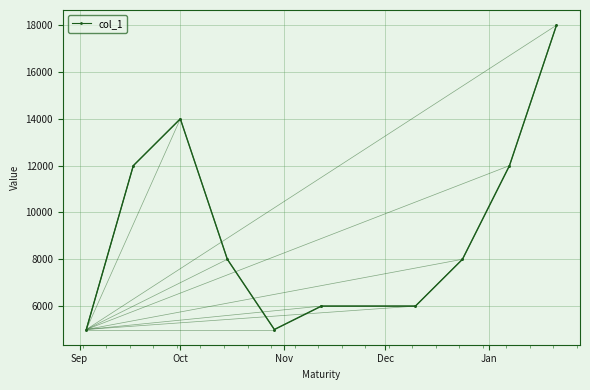

How many lines are shown in the chart?

1